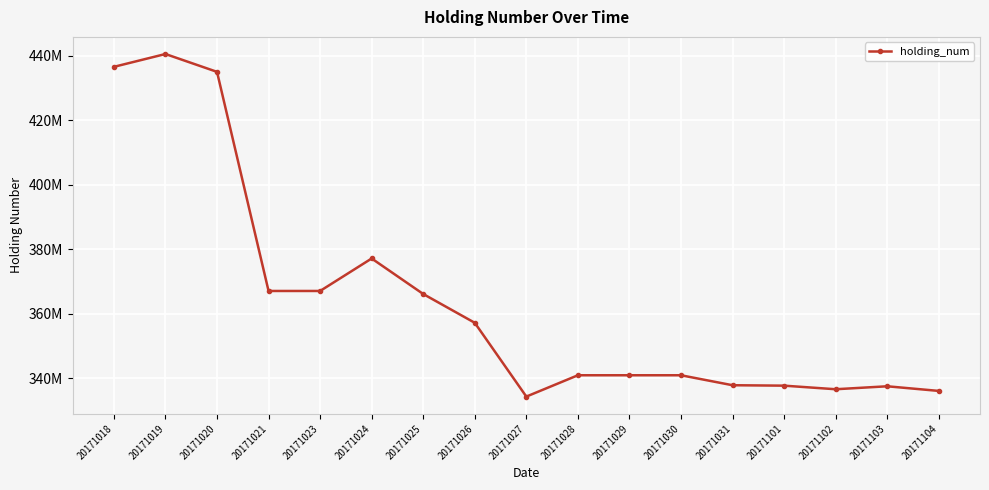

Is it true that the value at 20171027 is 334302000?

True